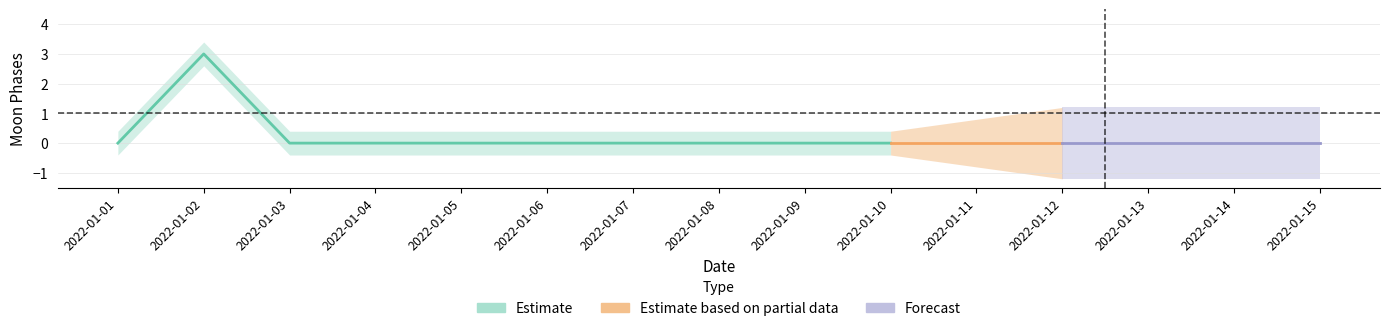

True or false: there are more than 0 points higher than both neighbors.

True